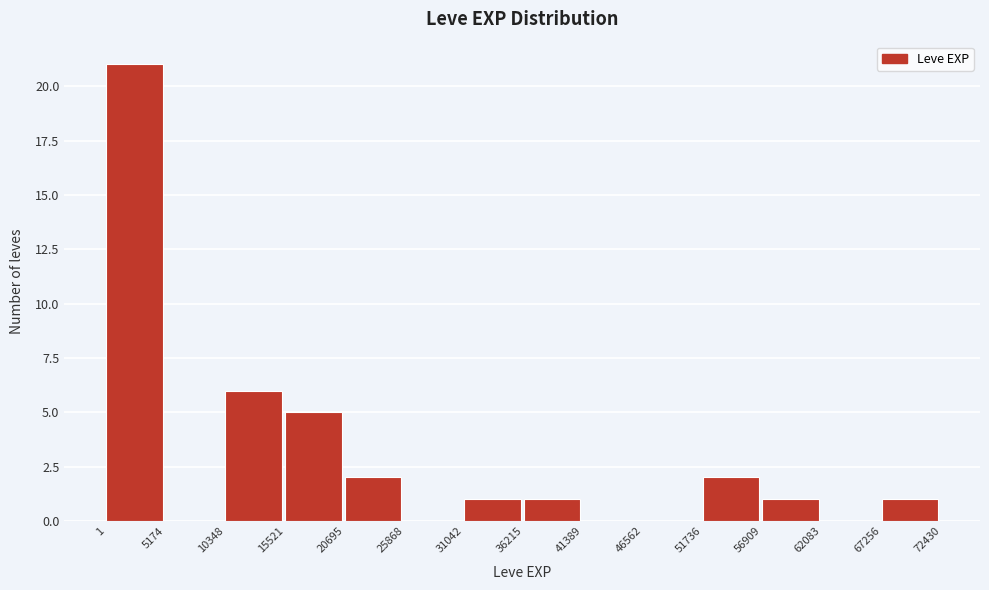

Reading left to right, transcribe this chart: for each bar, give the range it covers on the x-axis and its height. The values are not printed on the chart, so give them approximately, as read against the axis.

1 to 5174: 21
5174 to 10348: 0
10348 to 15521: 6
15521 to 20695: 5
20695 to 25868: 2
25868 to 31042: 0
31042 to 36215: 1
36215 to 41389: 1
41389 to 46562: 0
46562 to 51736: 0
51736 to 56909: 2
56909 to 62083: 1
62083 to 67256: 0
67256 to 72430: 1